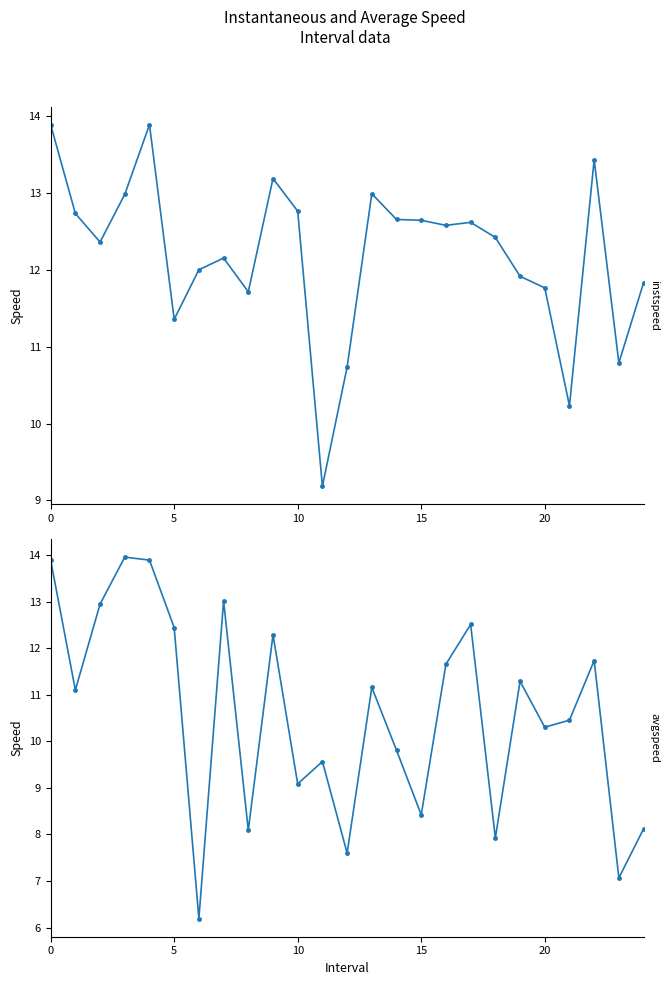

Reading right to left, transcribe all the data shown in this chart.

instspeed: 11.8	10.8	13.4	10.2	11.8	11.9	12.4	12.6	12.6	12.6	12.7	13.0	10.7	9.2	12.8	13.2	11.7	12.2	12.0	11.4	13.9	13.0	12.4	12.7	13.9
avgspeed: 8.1	7.1	11.7	10.5	10.3	11.3	7.9	12.5	11.7	8.4	9.8	11.2	7.6	9.6	9.1	12.3	8.1	13.0	6.2	12.4	13.9	14.0	12.9	11.1	13.9